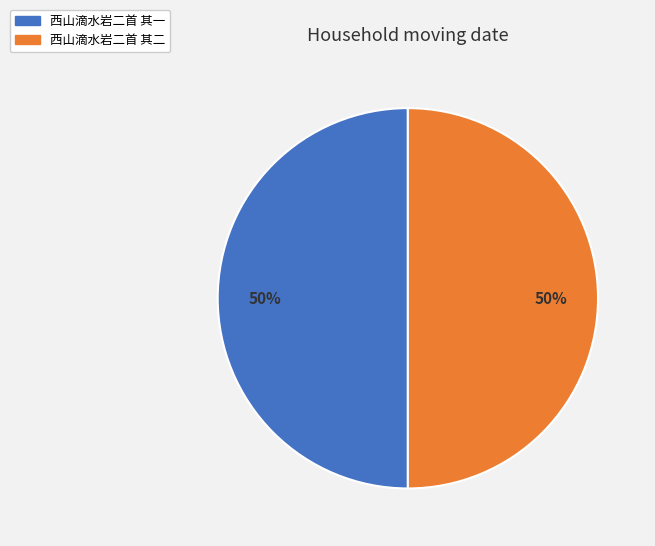

To the nearest percent, what is the average slice percentage?

50%